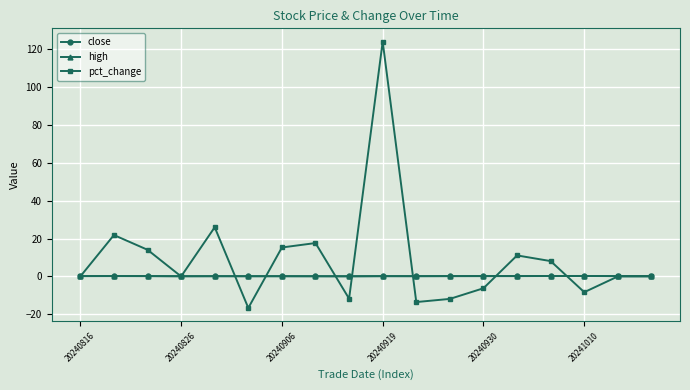

Which series has the widest spread of values?

pct_change